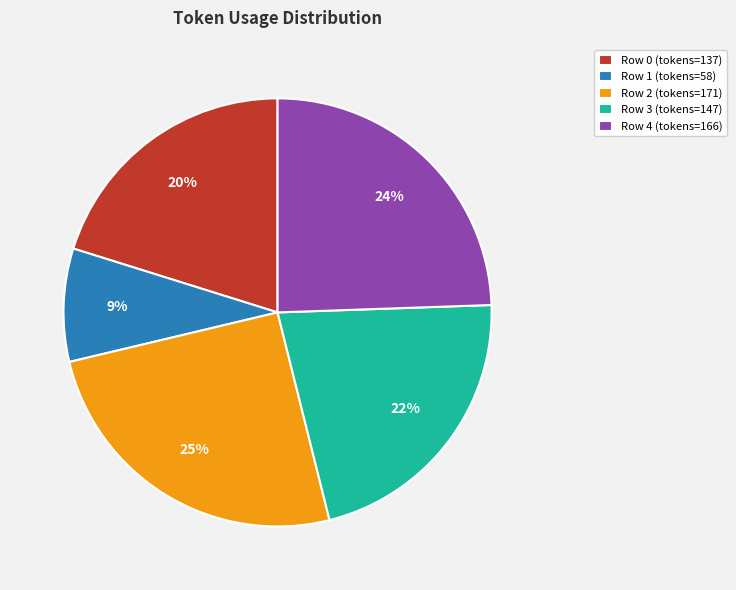

True or false: Row 0 accounts for 20% of the total.

True